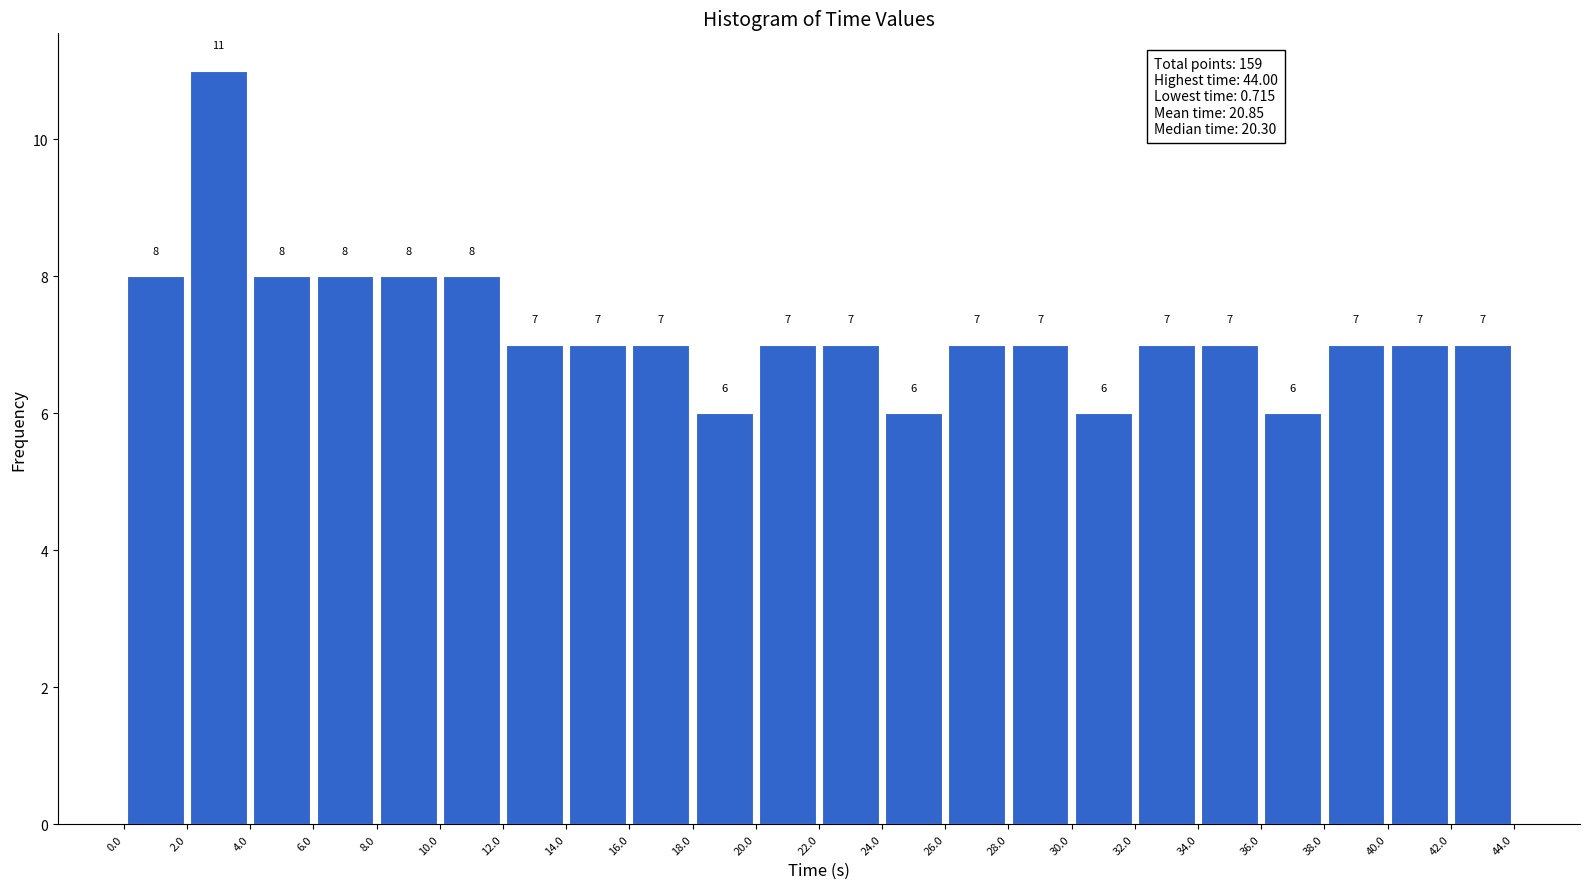

Reading left to right, transcribe this chart: for each bar, give the range it covers on the x-axis and its height.

0.0 to 2.0: 8
2.0 to 4.0: 11
4.0 to 6.0: 8
6.0 to 8.0: 8
8.0 to 10.0: 8
10.0 to 12.0: 8
12.0 to 14.0: 7
14.0 to 16.0: 7
16.0 to 18.0: 7
18.0 to 20.0: 6
20.0 to 22.0: 7
22.0 to 24.0: 7
24.0 to 26.0: 6
26.0 to 28.0: 7
28.0 to 30.0: 7
30.0 to 32.0: 6
32.0 to 34.0: 7
34.0 to 36.0: 7
36.0 to 38.0: 6
38.0 to 40.0: 7
40.0 to 42.0: 7
42.0 to 44.0: 7